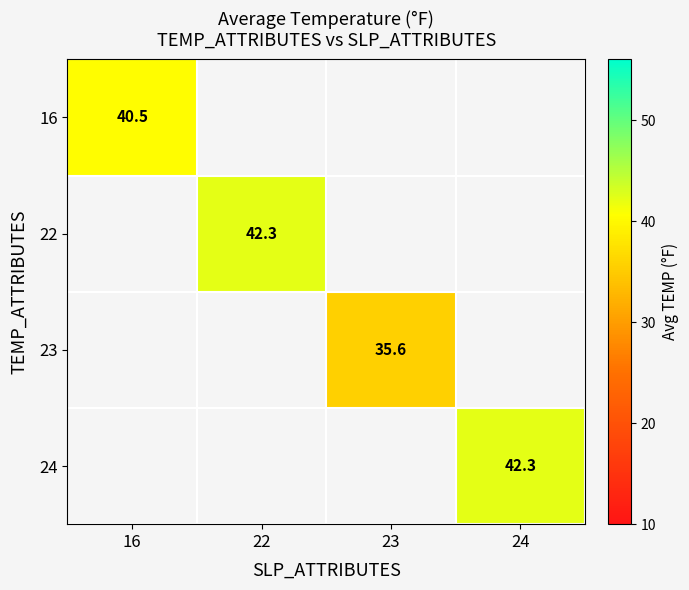

True or false: 23 has a value of 35.6 at 23.

True